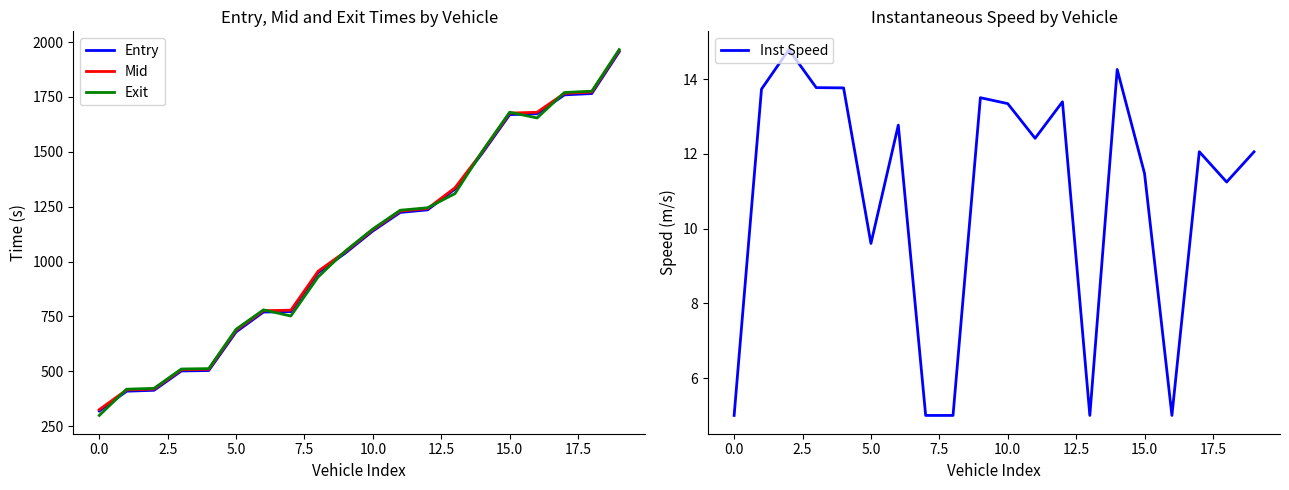

True or false: Inst Speed and Entry intersect in this chart.

False